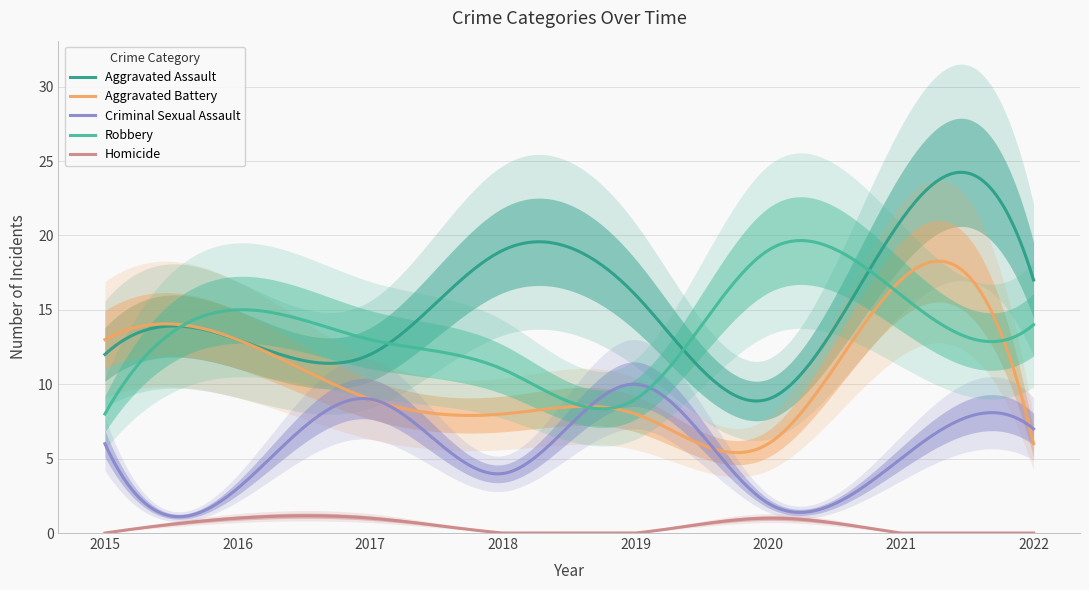

What is the difference between the Robbery values at 2020 and 2016?

4